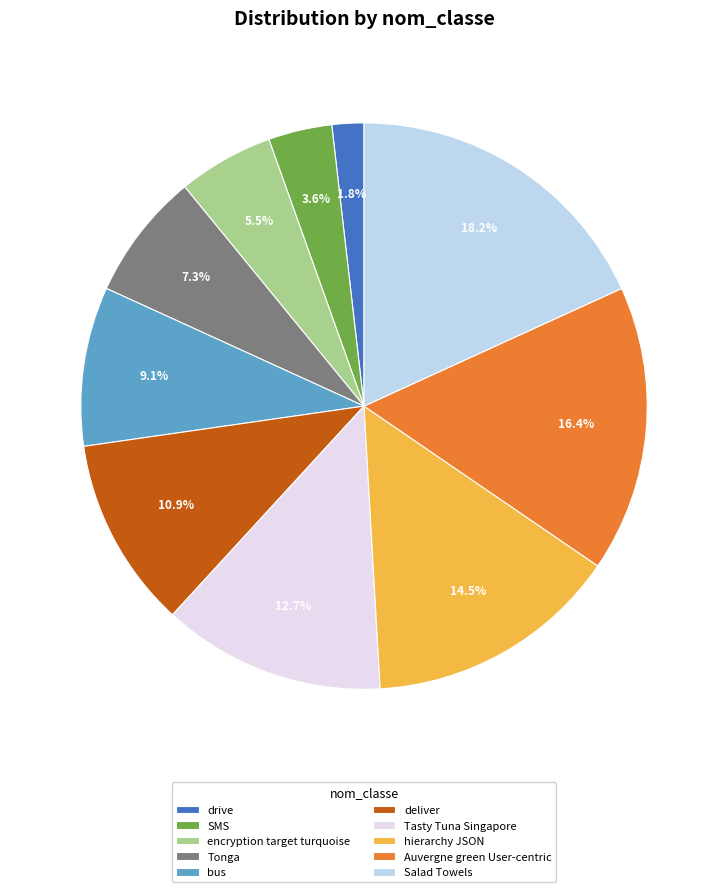

Does any single category account for the majority?

No